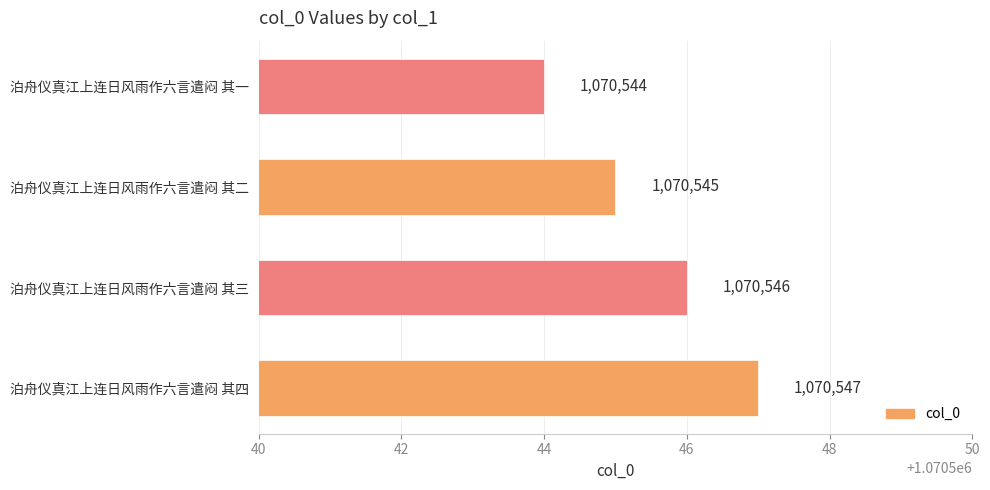

What is the approximate value at 泊舟仪真江上连日风雨作六言遣闷 其三?

1070546